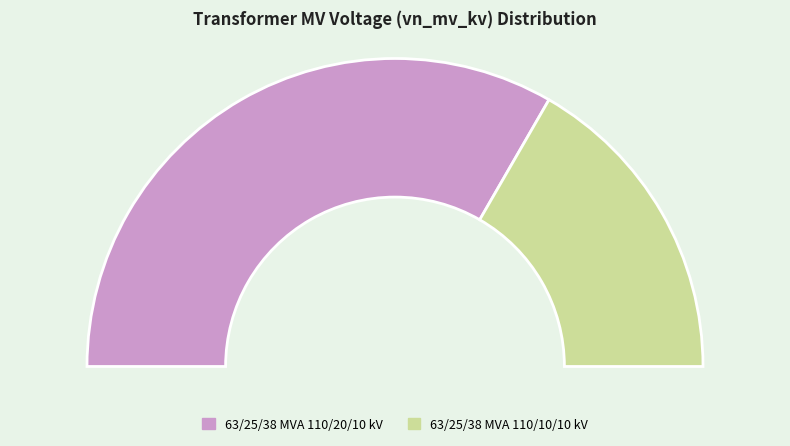

What is the change in value from 63/25/38 MVA 110/20/10 kV to 63/25/38 MVA 110/10/10 kV?

-10